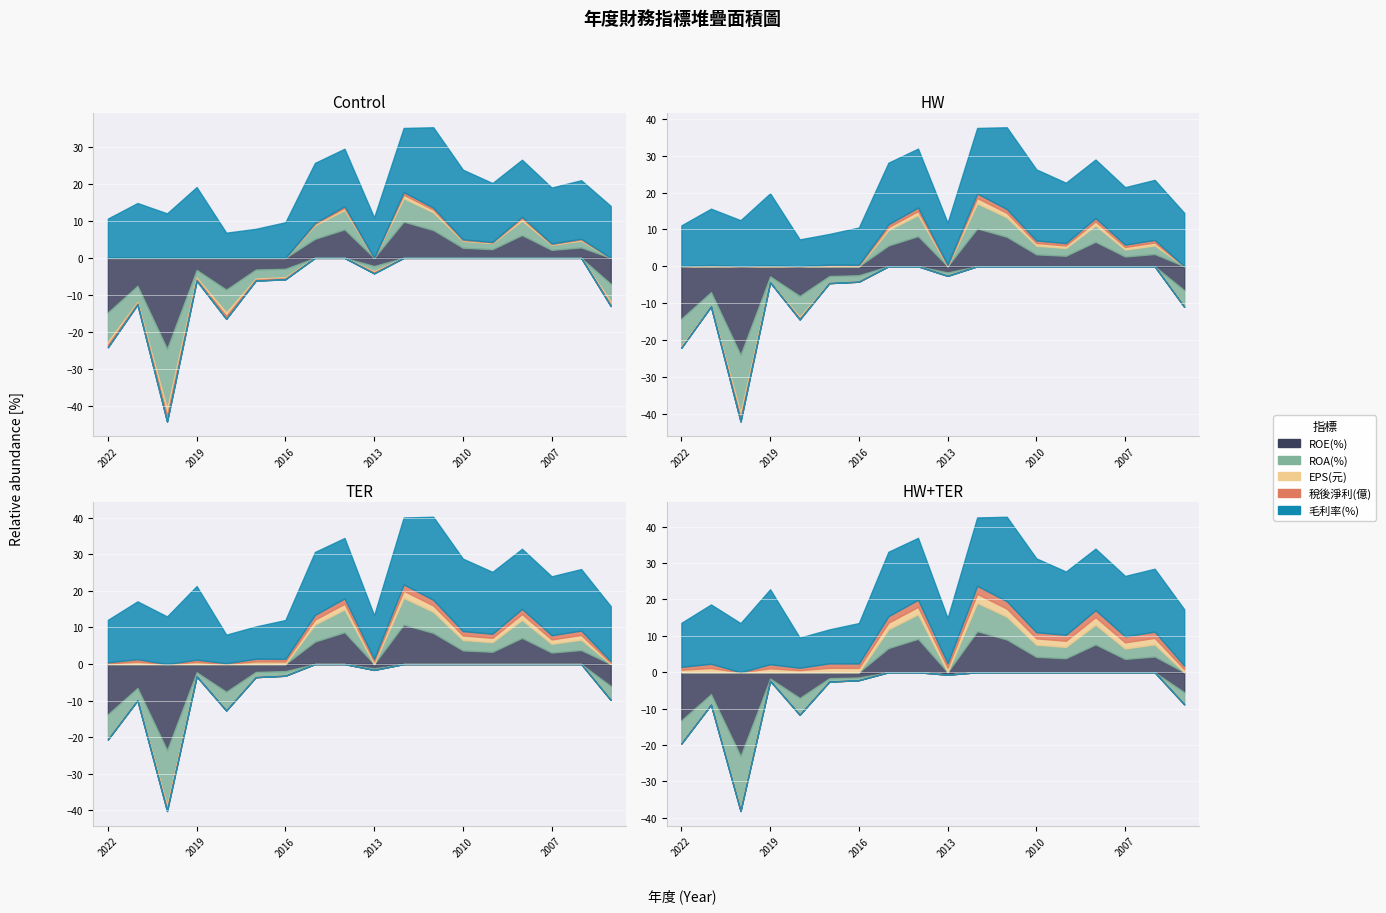

True or false: 稅後淨利(億) has more than 2 interior local peaks.

True